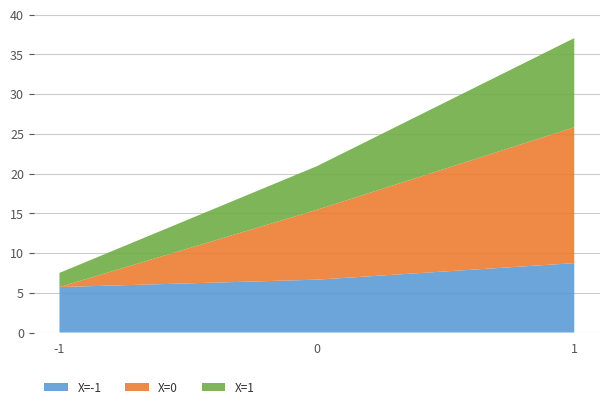

What is the highest value of the X=-1 series?

8.7